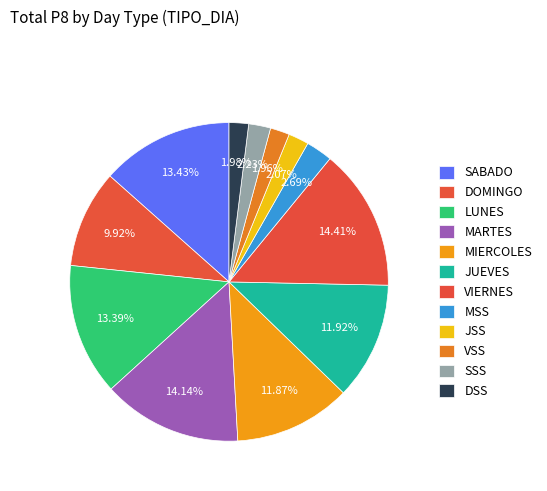

Is it true that MSS is 11% of the pie?

False